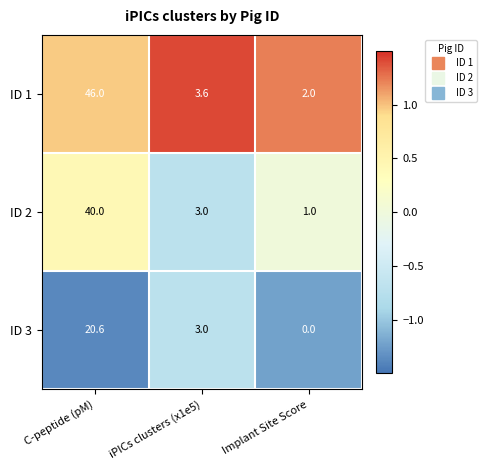

Reading right to left, transcribe all the data shown in this chart.

ID 1: Implant Site Score=2.0	iPICs clusters (x1e5)=3.6	C-peptide (pM)=46.0
ID 2: Implant Site Score=1.0	iPICs clusters (x1e5)=3.0	C-peptide (pM)=40.0
ID 3: Implant Site Score=0.0	iPICs clusters (x1e5)=3.0	C-peptide (pM)=20.6